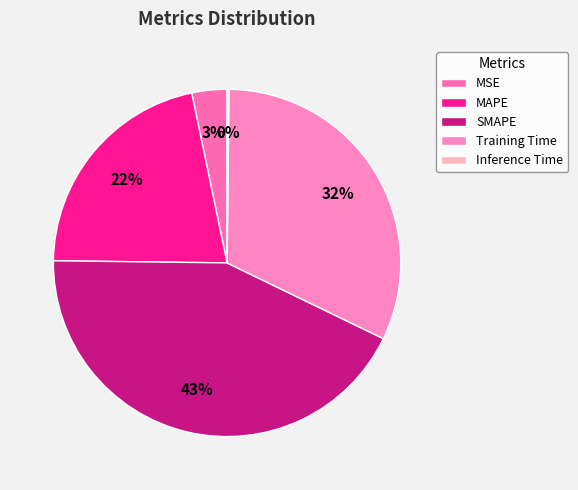

To the nearest percent, what portion does MSE represent?

3%